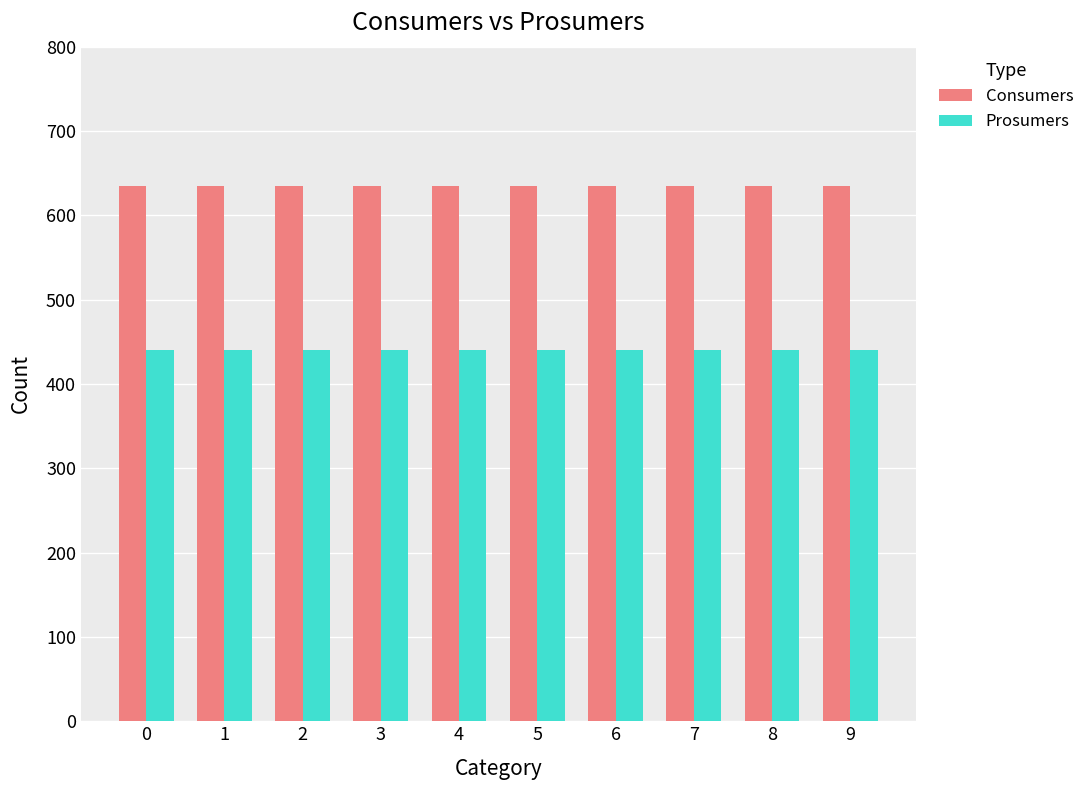

Count the number of categories in the chart.

10